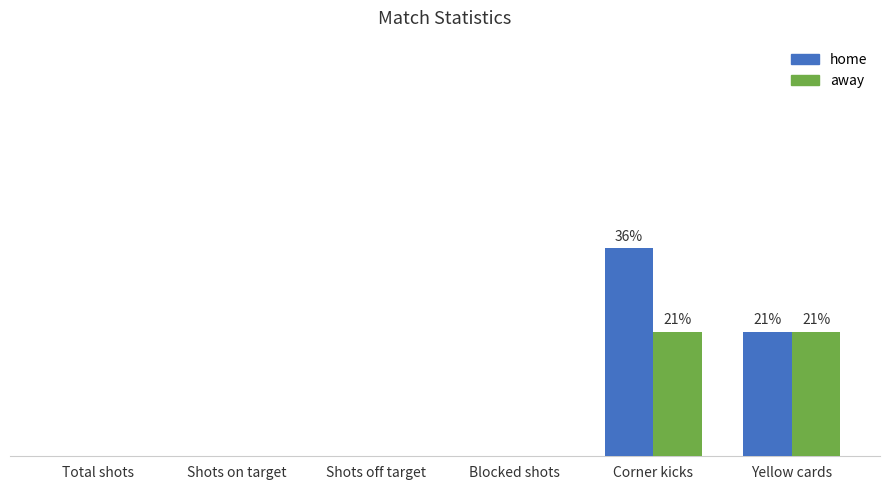

What is the difference between the maximum and second lowest values in the away series?

3